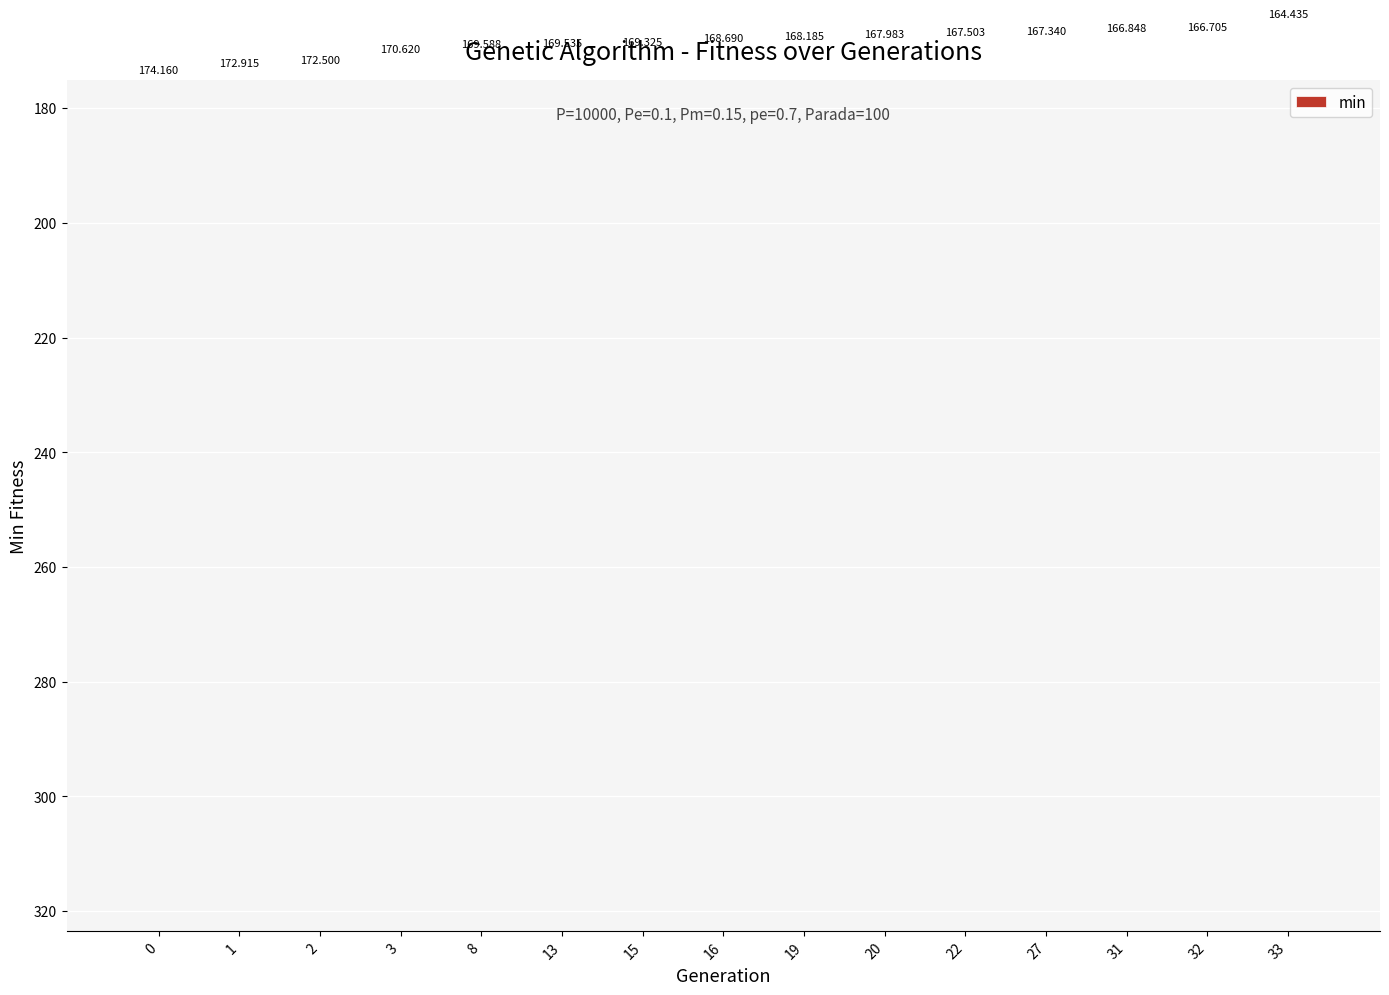

Are the bars horizontal?

No